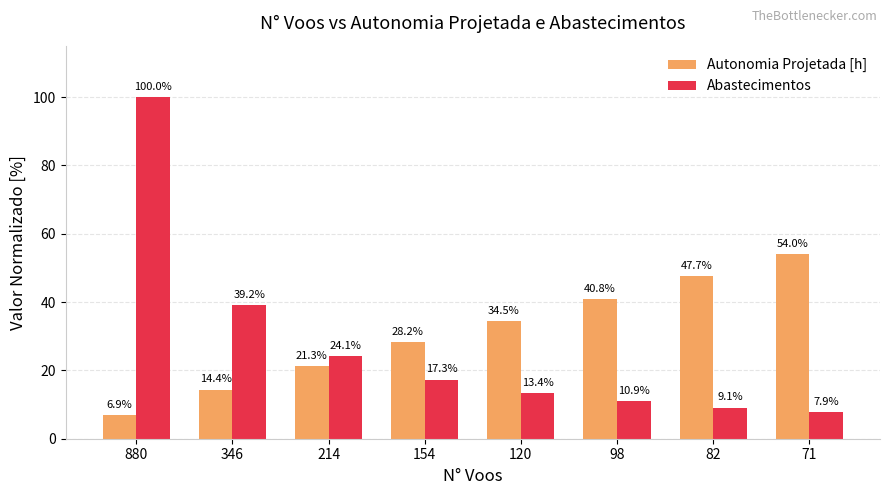

Is it true that Autonomia Projetada [h] equals 6.9 at 880?

True